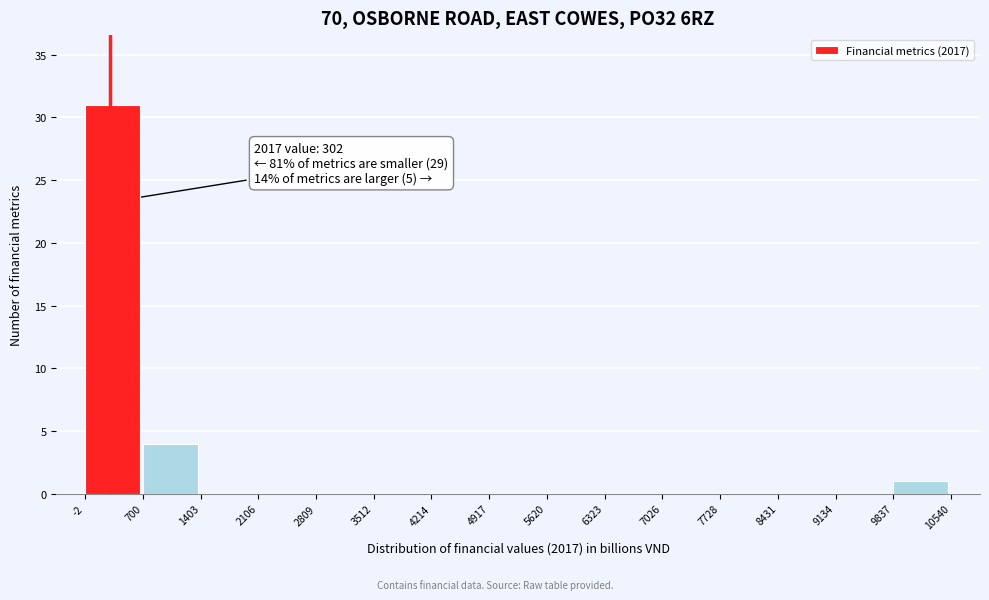

Which range on the x-axis has the tallest bar?

-2 to 700